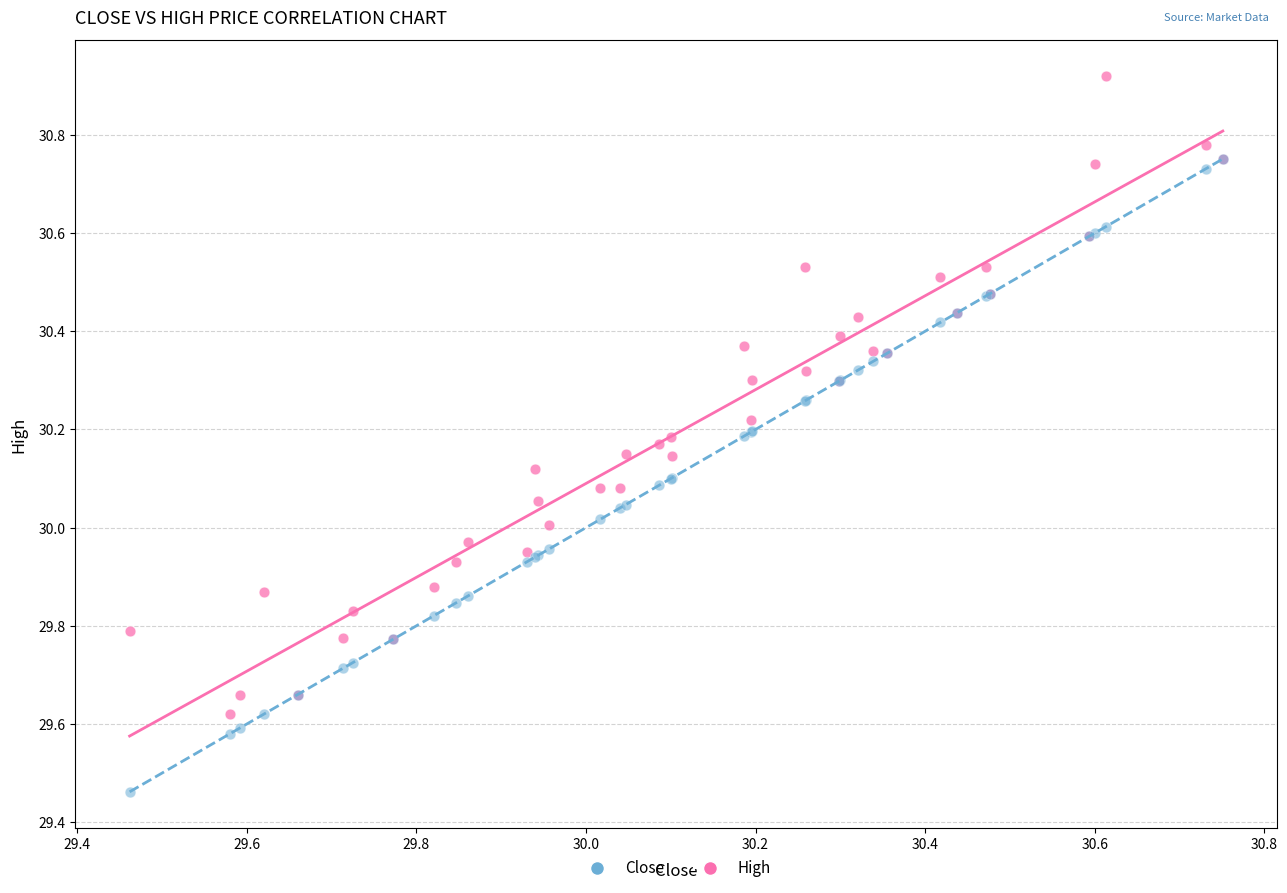

What are all the series names shown in the legend?

Close, High